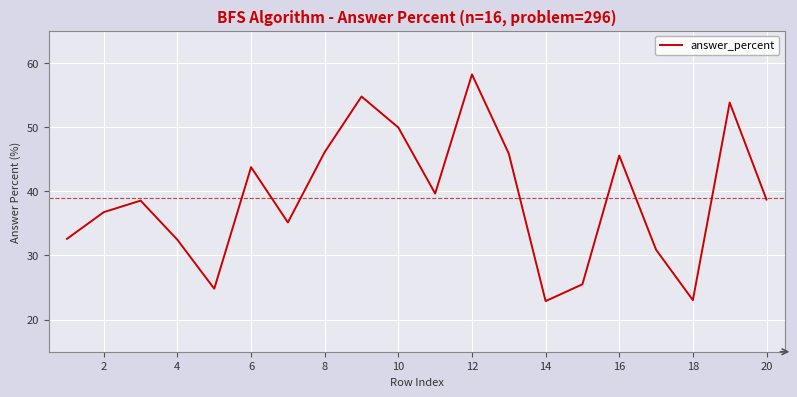

True or false: the data has more than 1 interior local peaks.

True